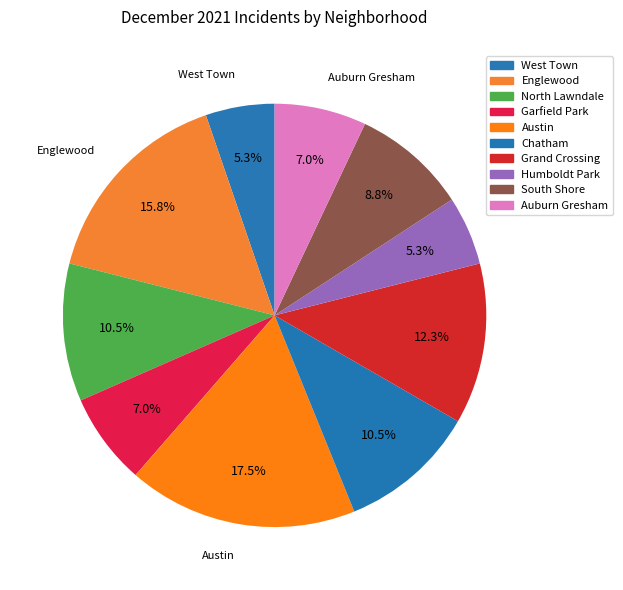

To the nearest percent, what is the difference between the Chatham and Englewood slice percentages?

5%